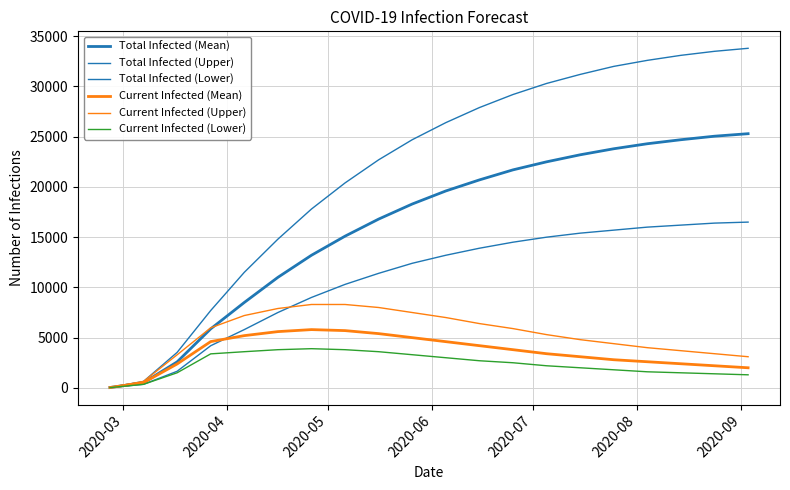

How many lines are shown in the chart?

6